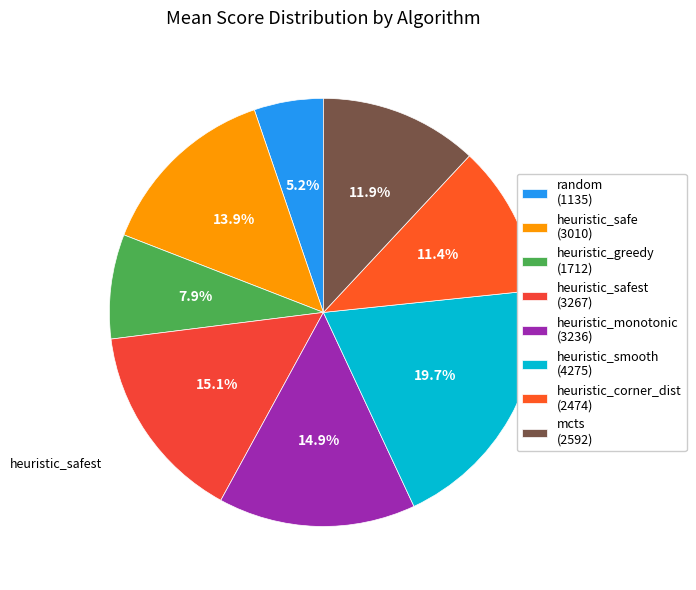

What is the smallest slice in the pie chart?

random (1135)